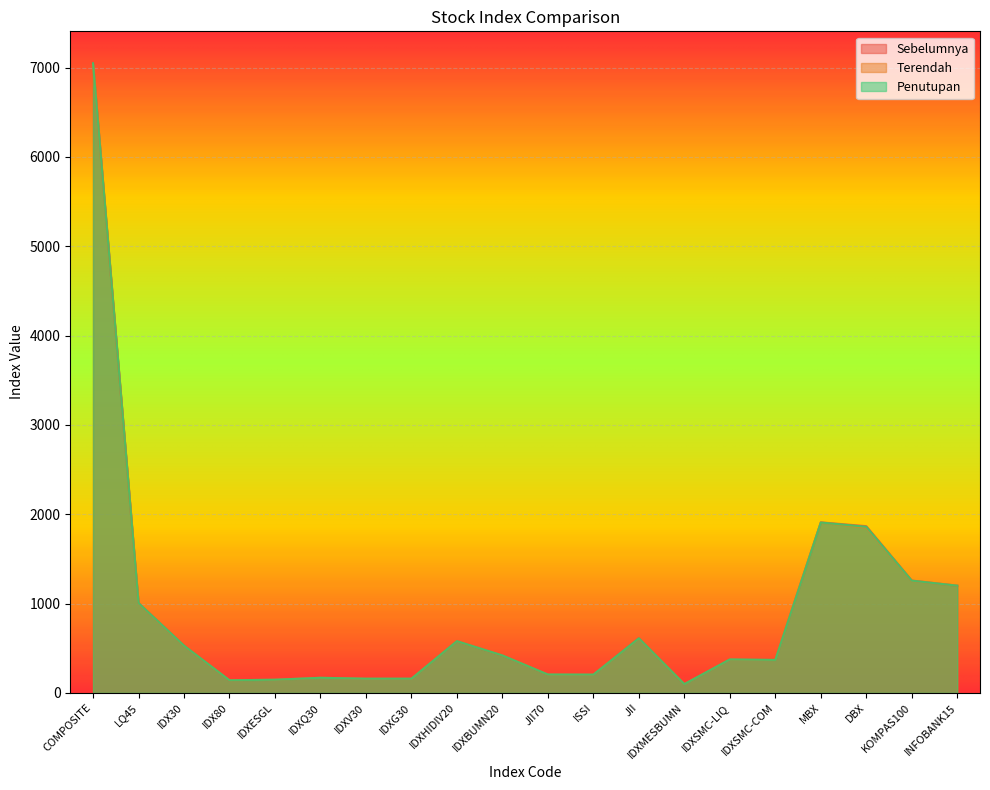

What is the sum of the Terendah values at JII70 and IDXSMC-COM?

574.2